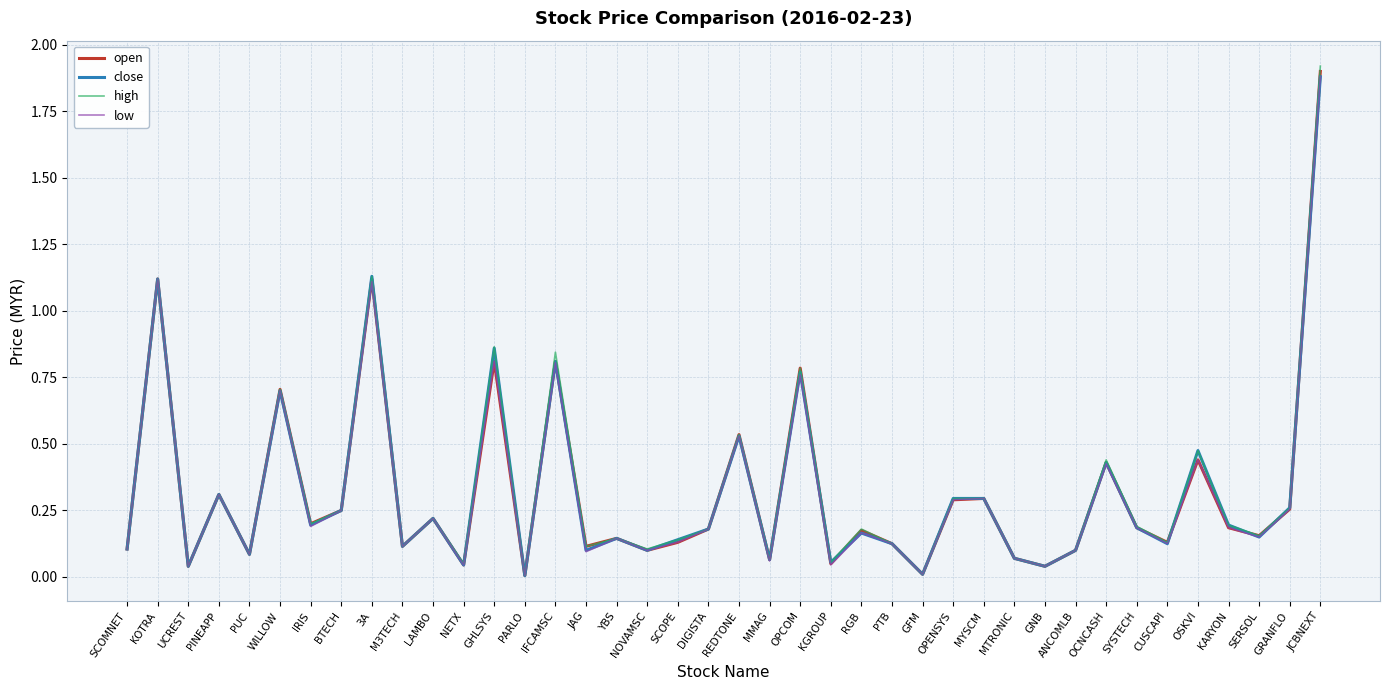

Which series has the widest spread of values?

high